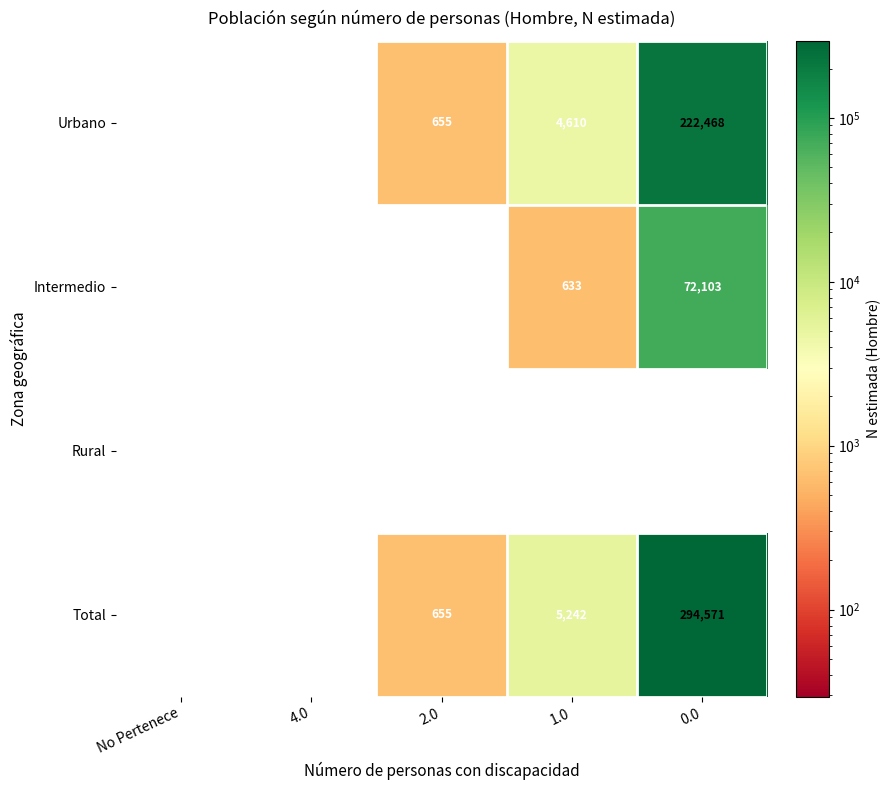

True or false: Urbano has a value of 103684 at No Pertenece.

False